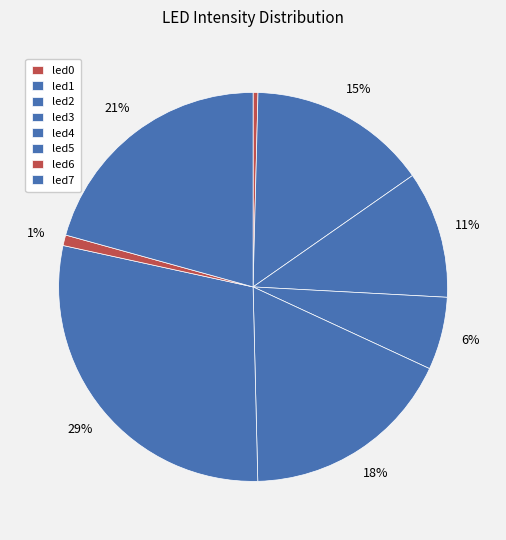

What is the smallest slice in the pie chart?

led0